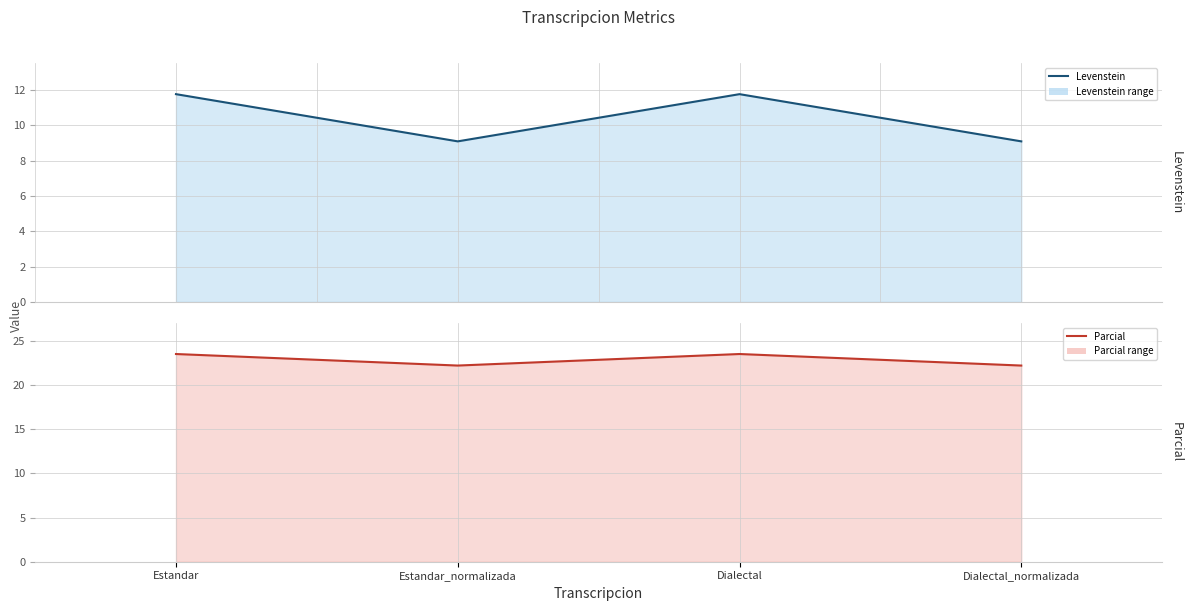

Rank the series at Dialectal from lowest to highest value.

Levenstein (line), Parcial (line)